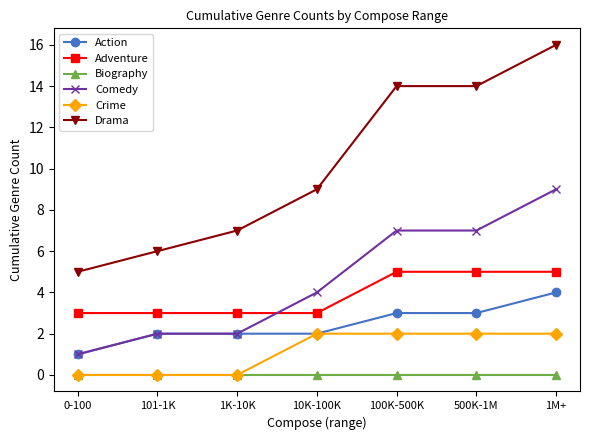

How many Crime values are between 0 and 2?

7